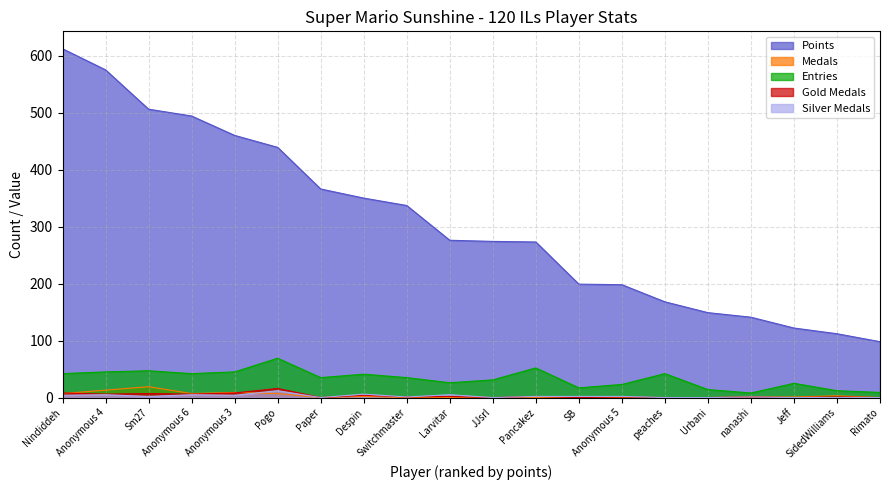

What is the spread (max minus min) of values at Anonymous 4?

570